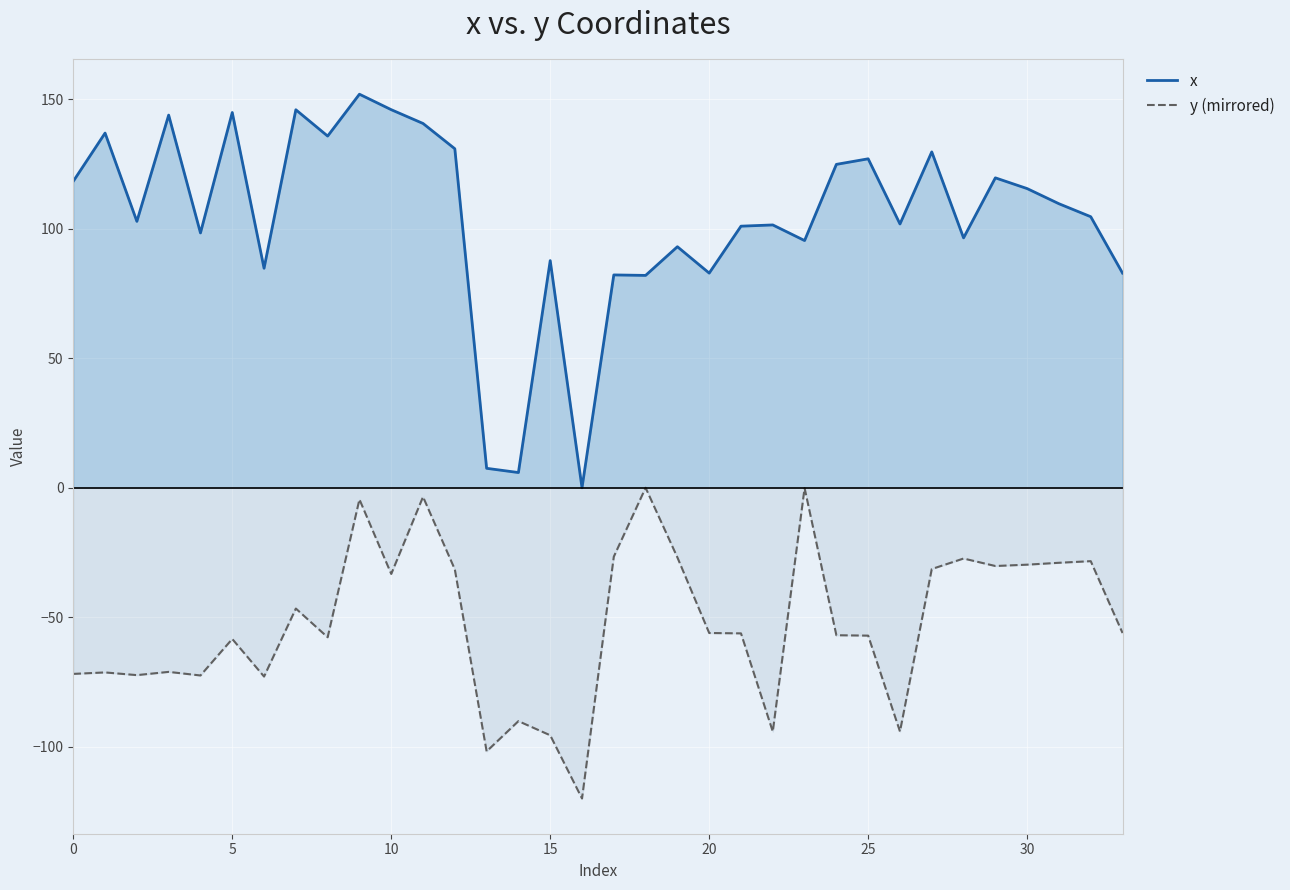

Rank the series by their maximum value, from highest to lowest.

x, y (mirrored)